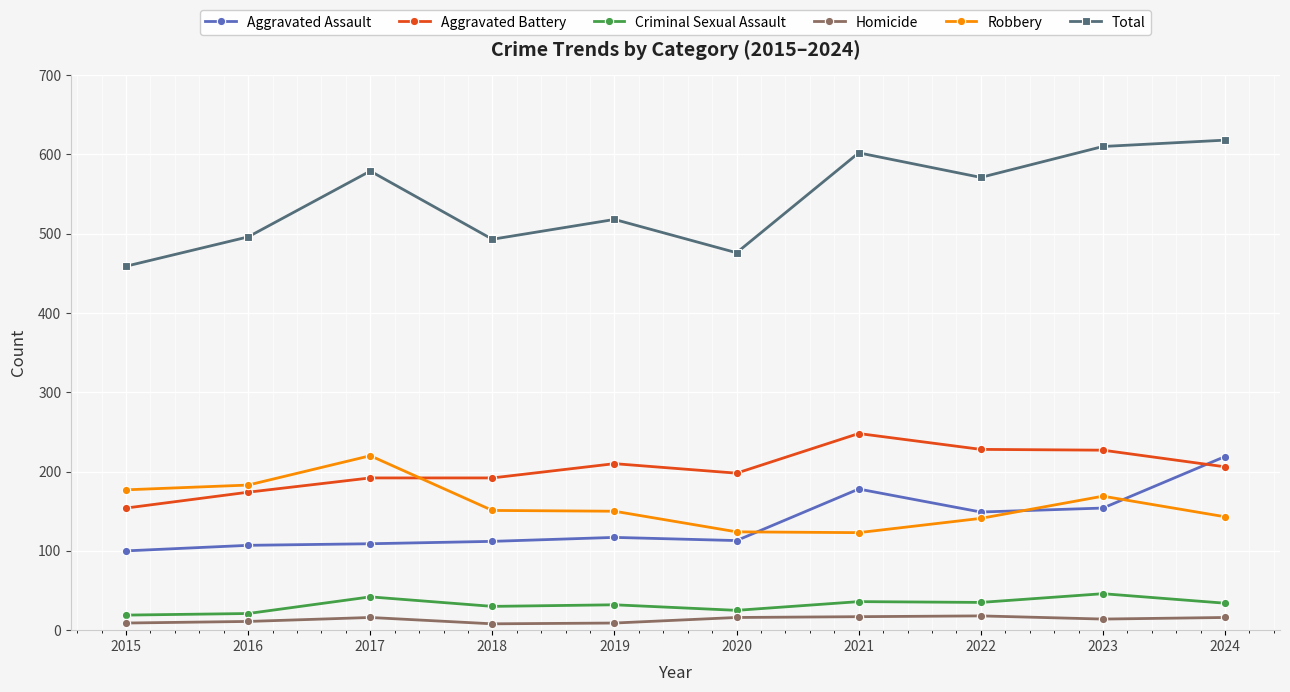

In Aggravated Assault, how many points are lower than both neighbors (excluding endpoints)?

2